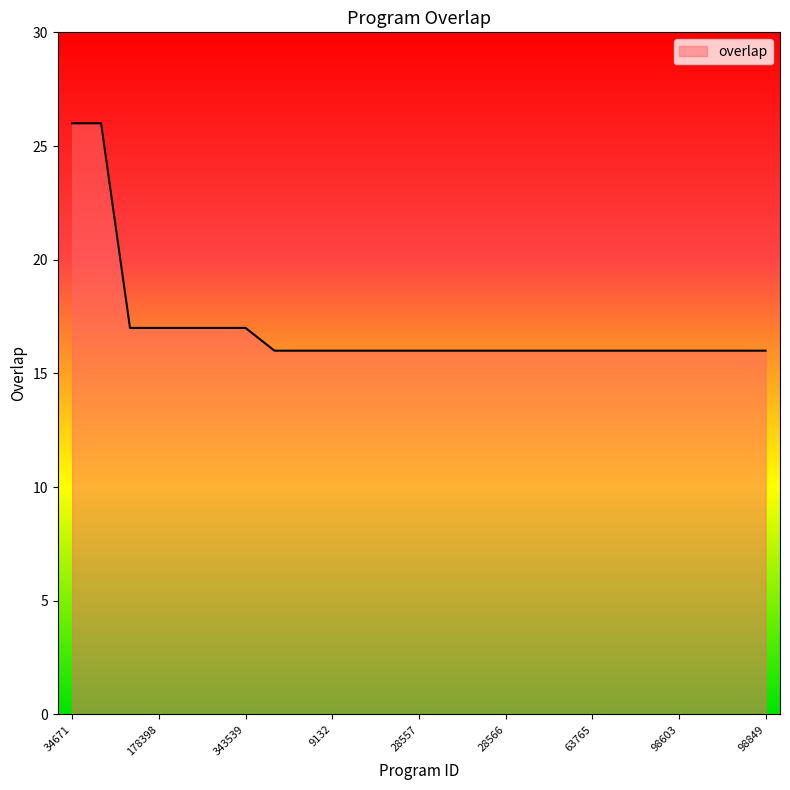

What is the difference between the maximum and minimum values?

10